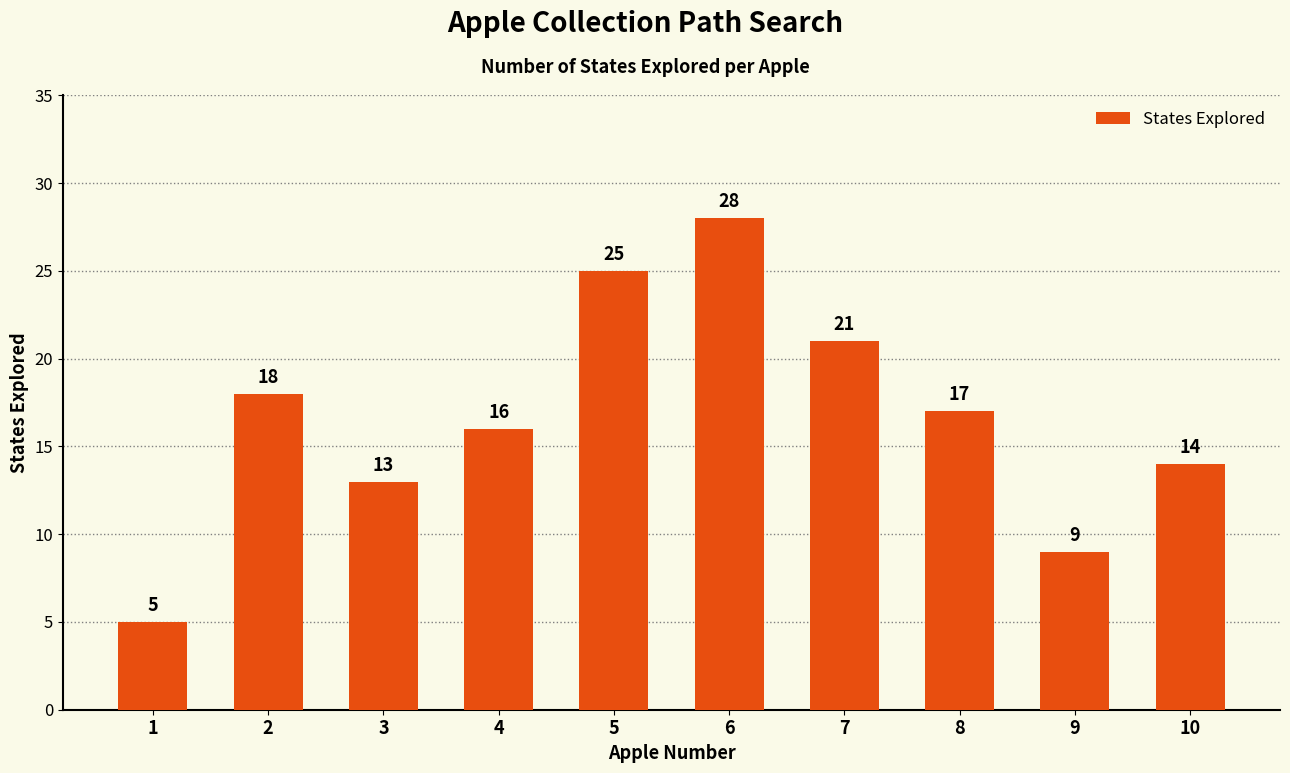

At which label does the data first exceed 17?

2